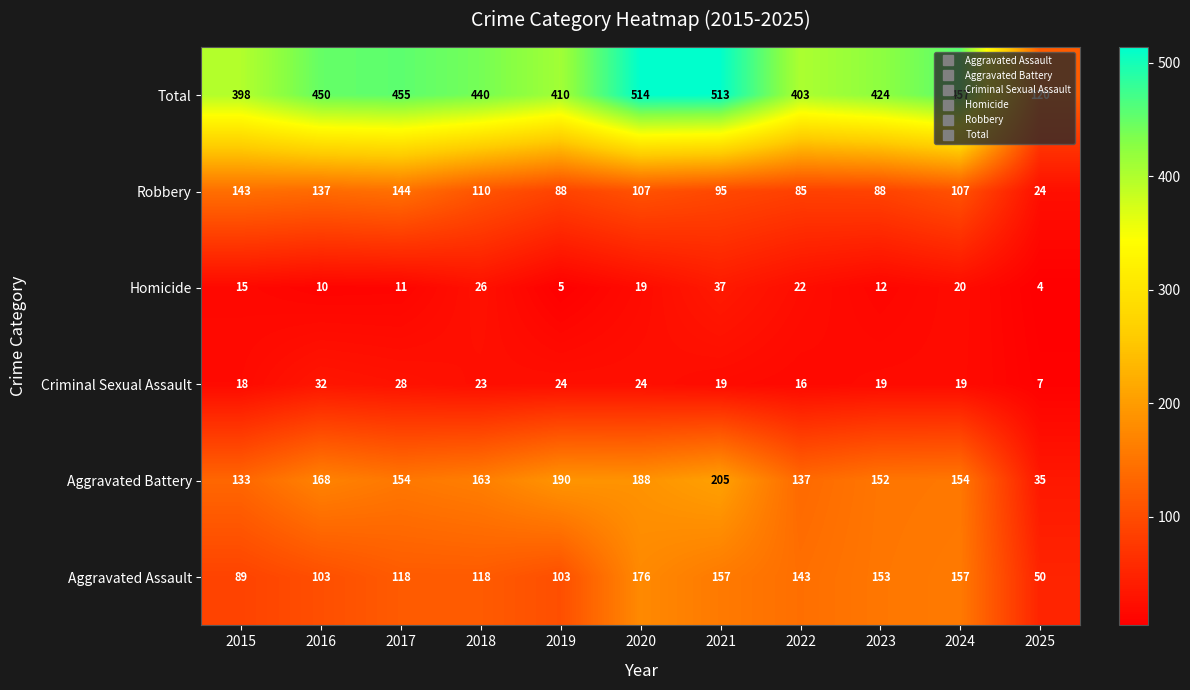

Which series has the widest spread of values?

Total